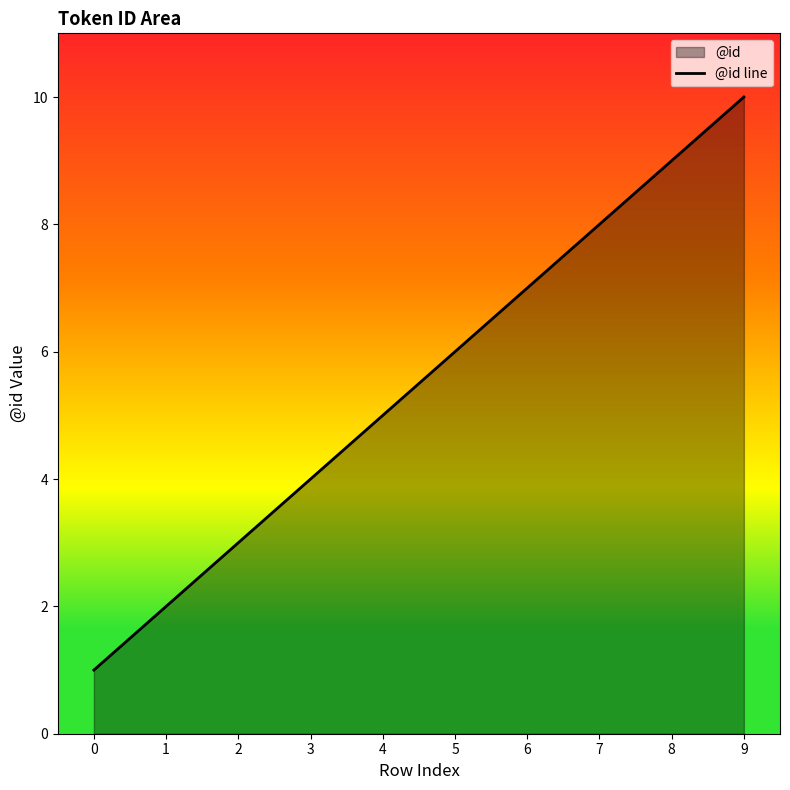

How many lines are shown in the chart?

1